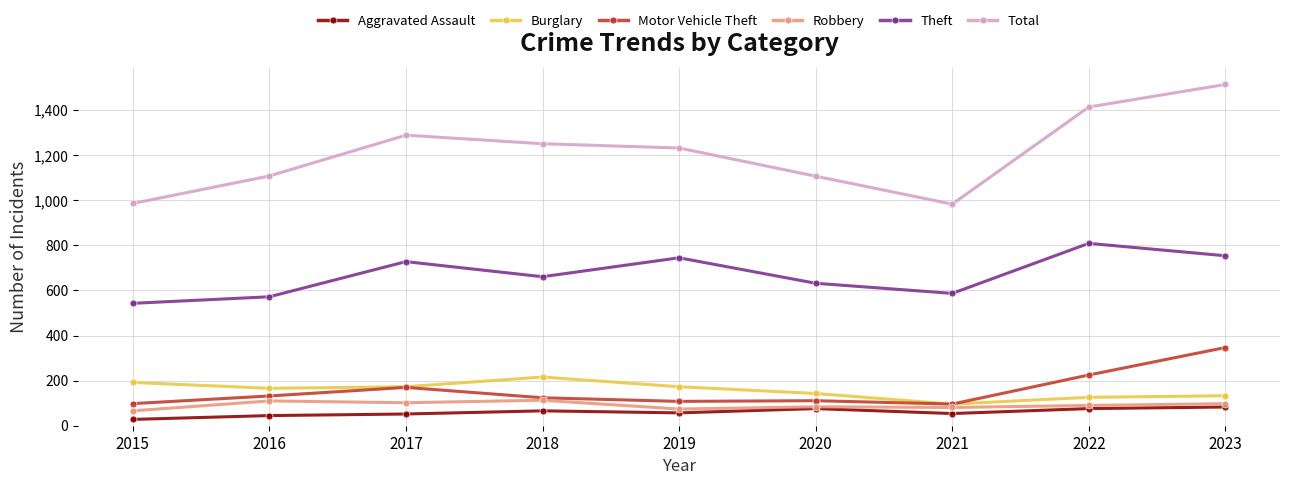

At which category is the sum across all series the highest?

2023